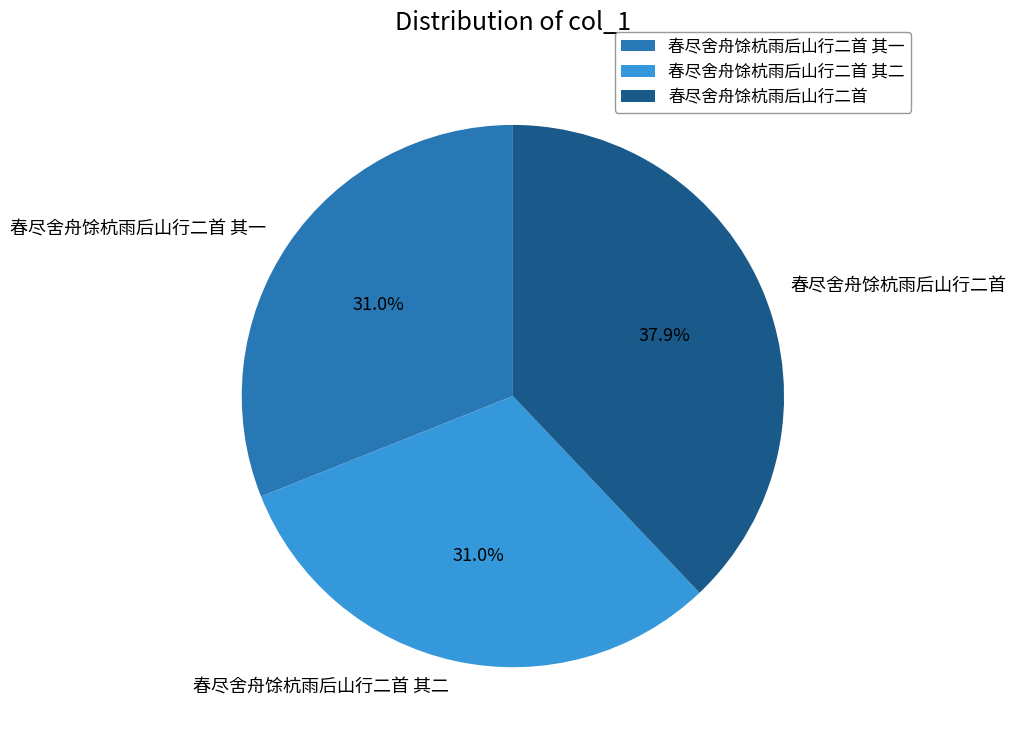

To the nearest percent, what is the difference between the 春尽舍舟馀杭雨后山行二首 其一 and 春尽舍舟馀杭雨后山行二首 slice percentages?

7%